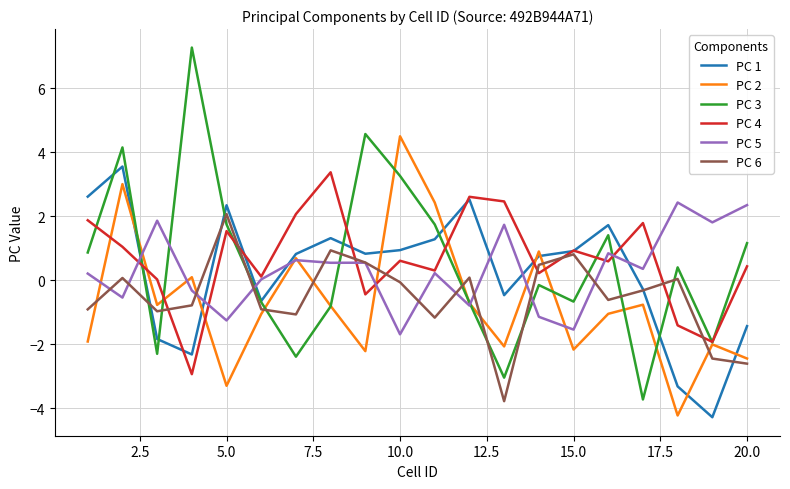

What is the highest value of the PC 5 series?

2.4